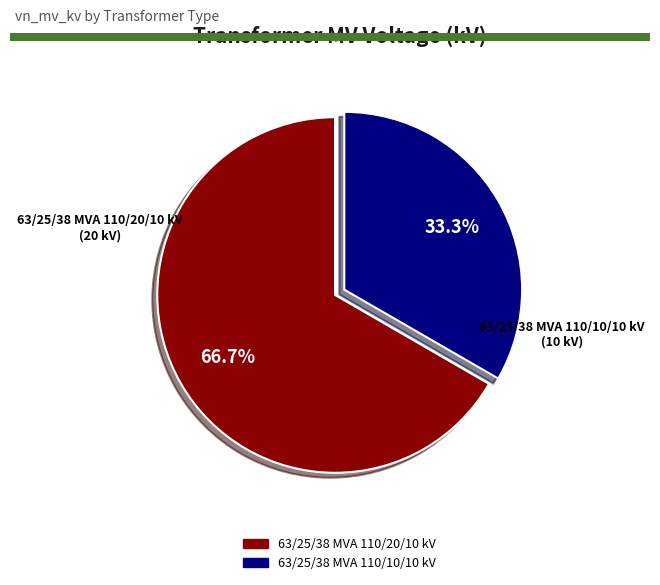

Rank the categories by value from lowest to highest.

63/25/38 MVA 110/10/10 kV, 63/25/38 MVA 110/20/10 kV